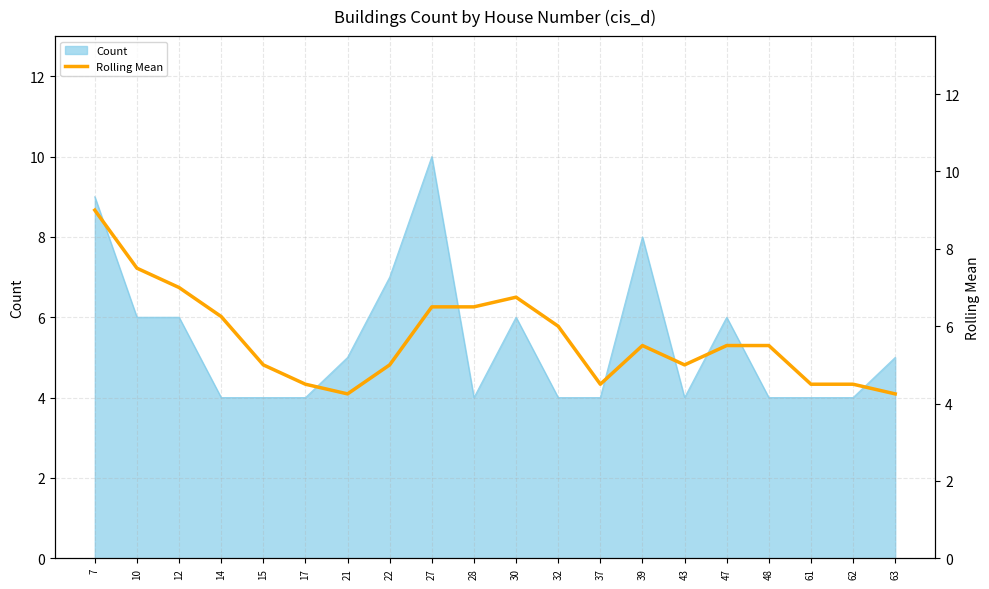

The value of Count at 28 is 4. True or false?

True